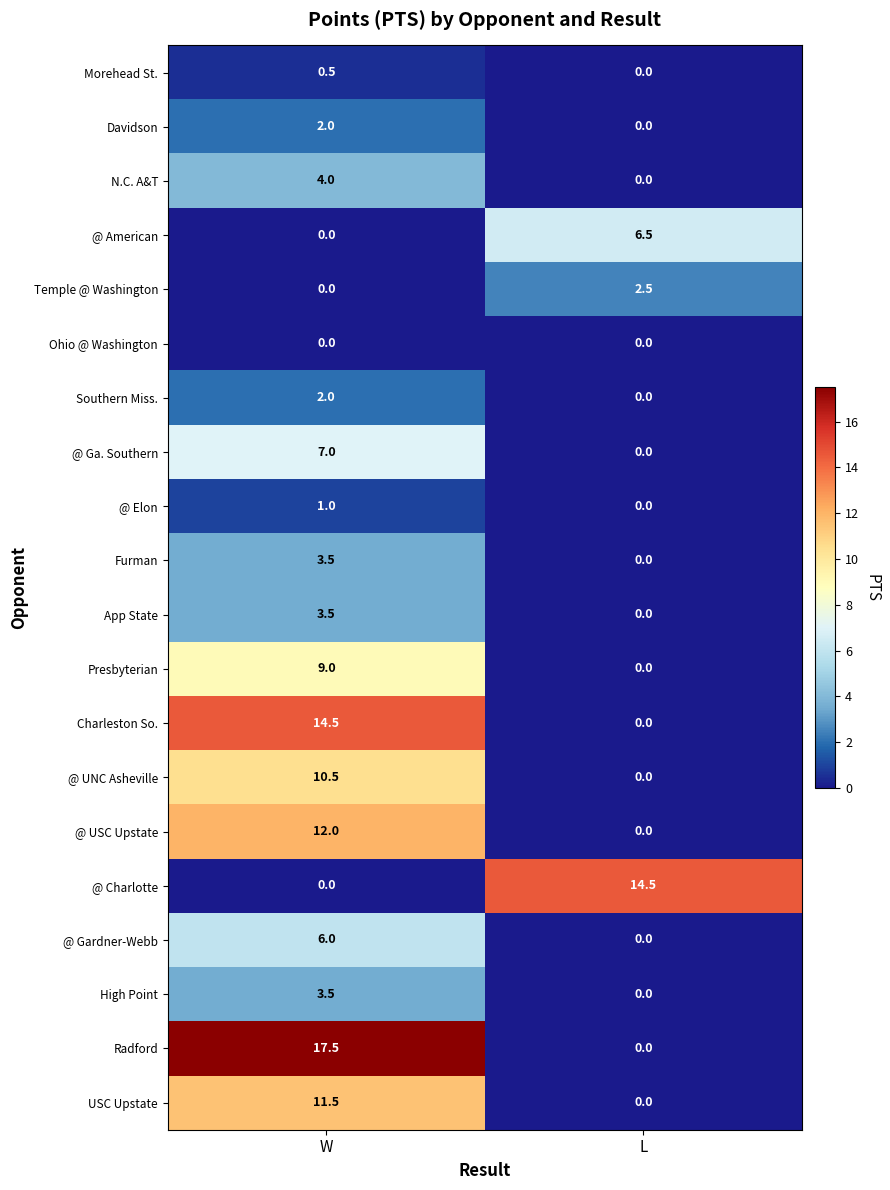

Rank the categories by Davidson value from lowest to highest.

L, W